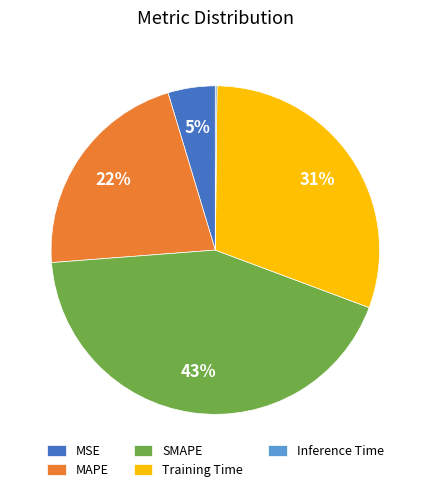

Which category has the biggest portion of the pie?

SMAPE